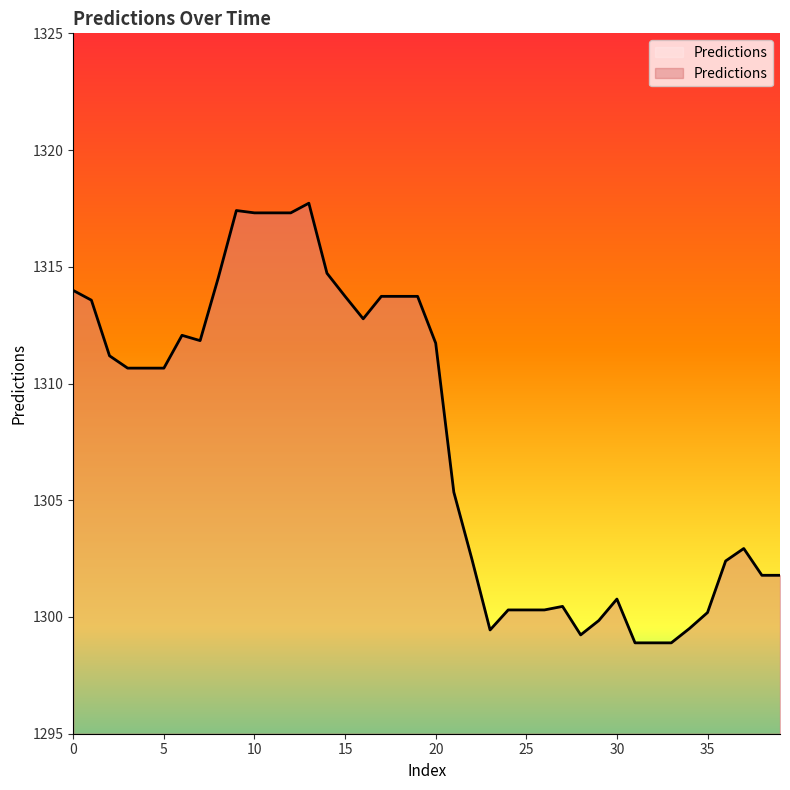

What is the difference between the maximum and minimum values?

18.8